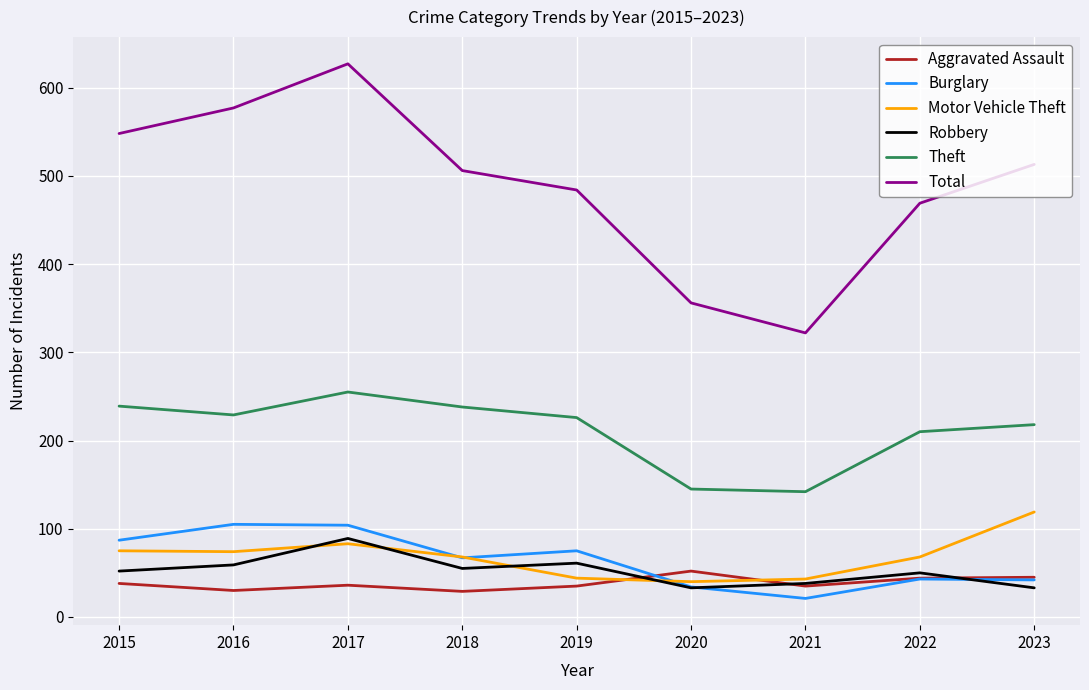

What is the difference between the Total values at 2018 and 2020?

150